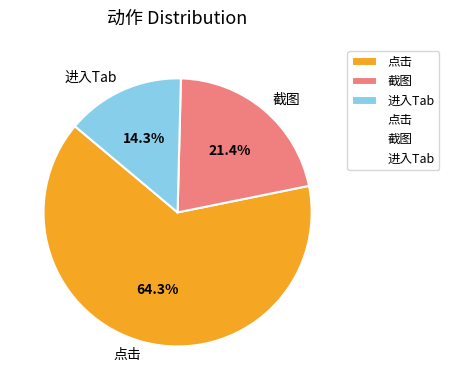

Which has a higher value, 进入Tab or 截图?

截图